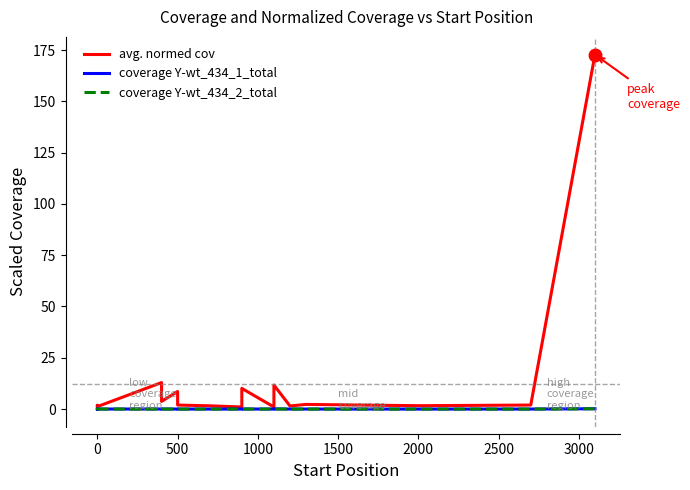

What is the difference between the maximum and second lowest values in the avg. normed cov series?

171.8